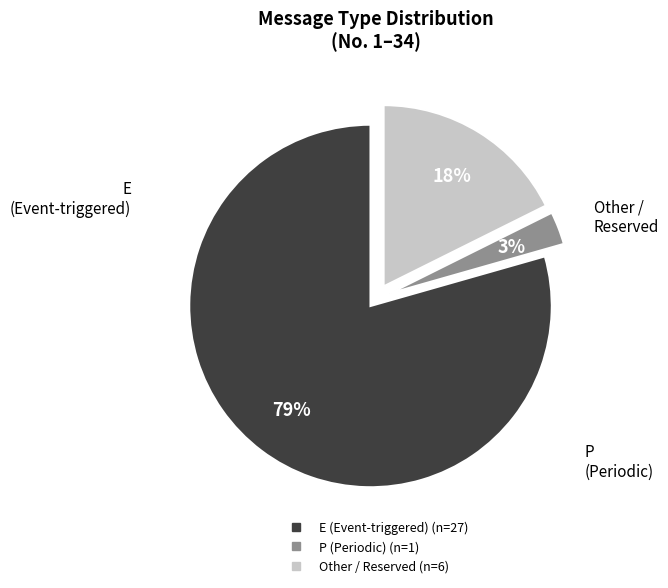

To the nearest percent, what is the difference between the largest and smallest slice percentages?

76%